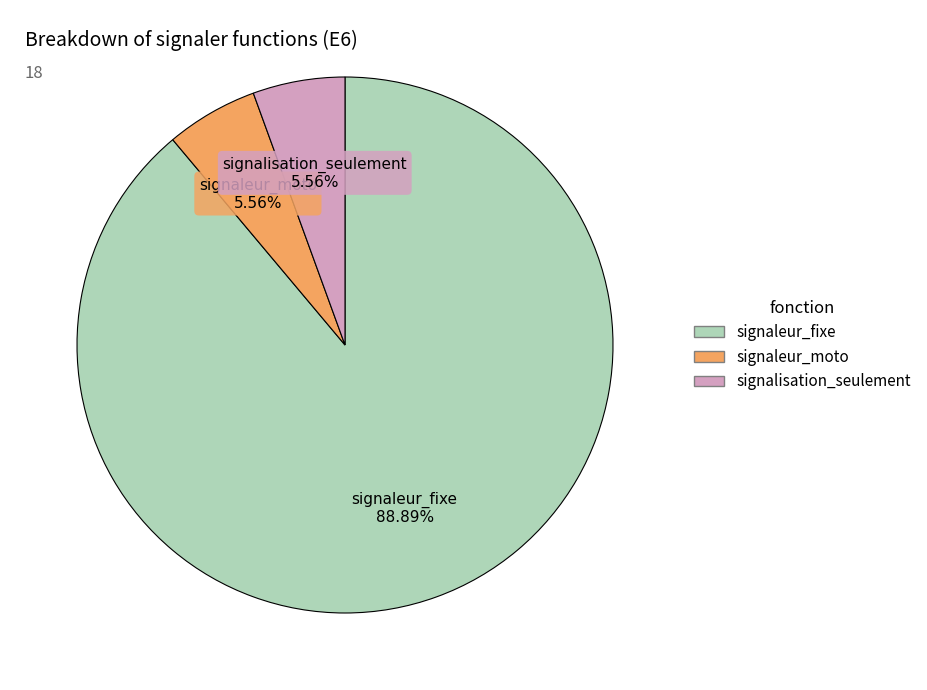

Is there a majority slice in this chart?

Yes